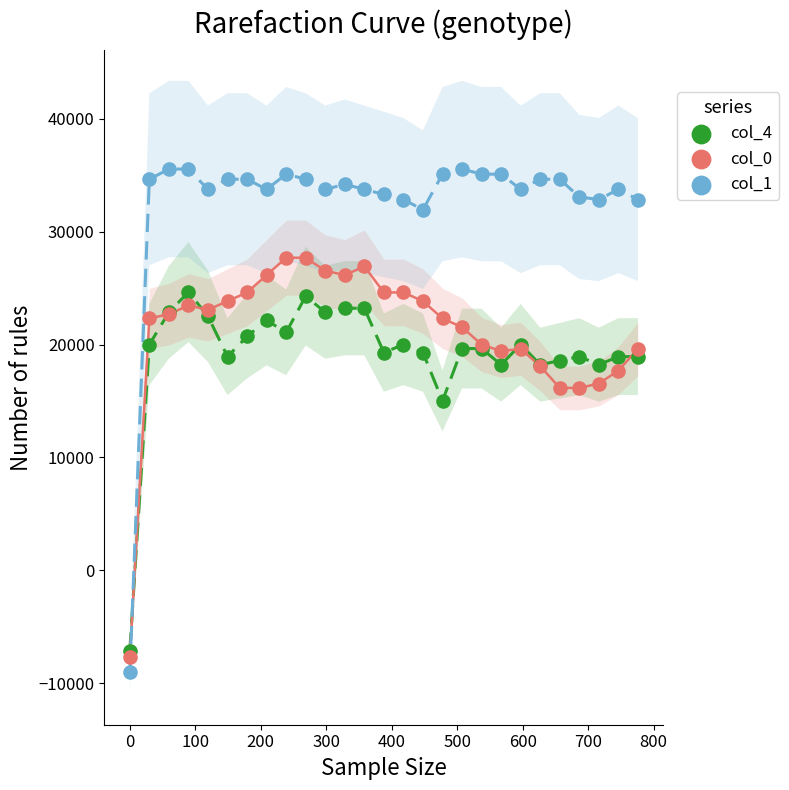

Across all series, what Y value is closest to 13275?

15000.0